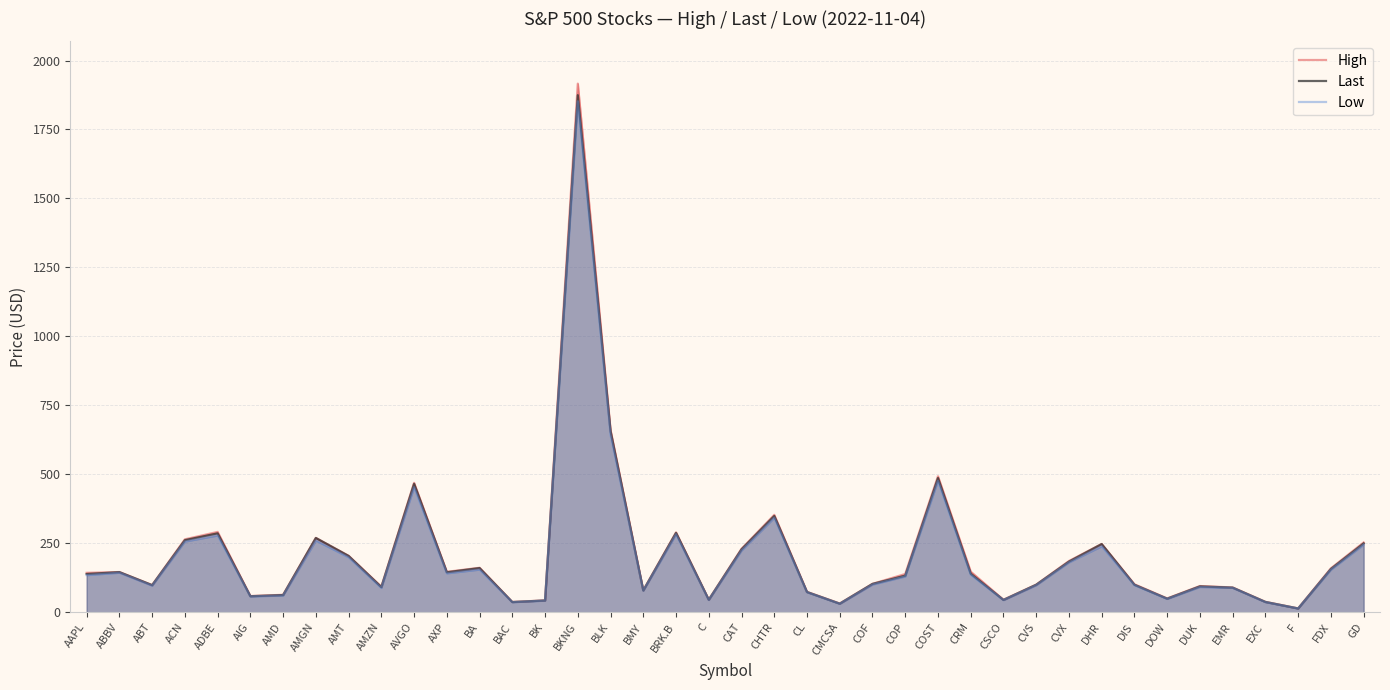

Which series has the largest total across all categories?

High